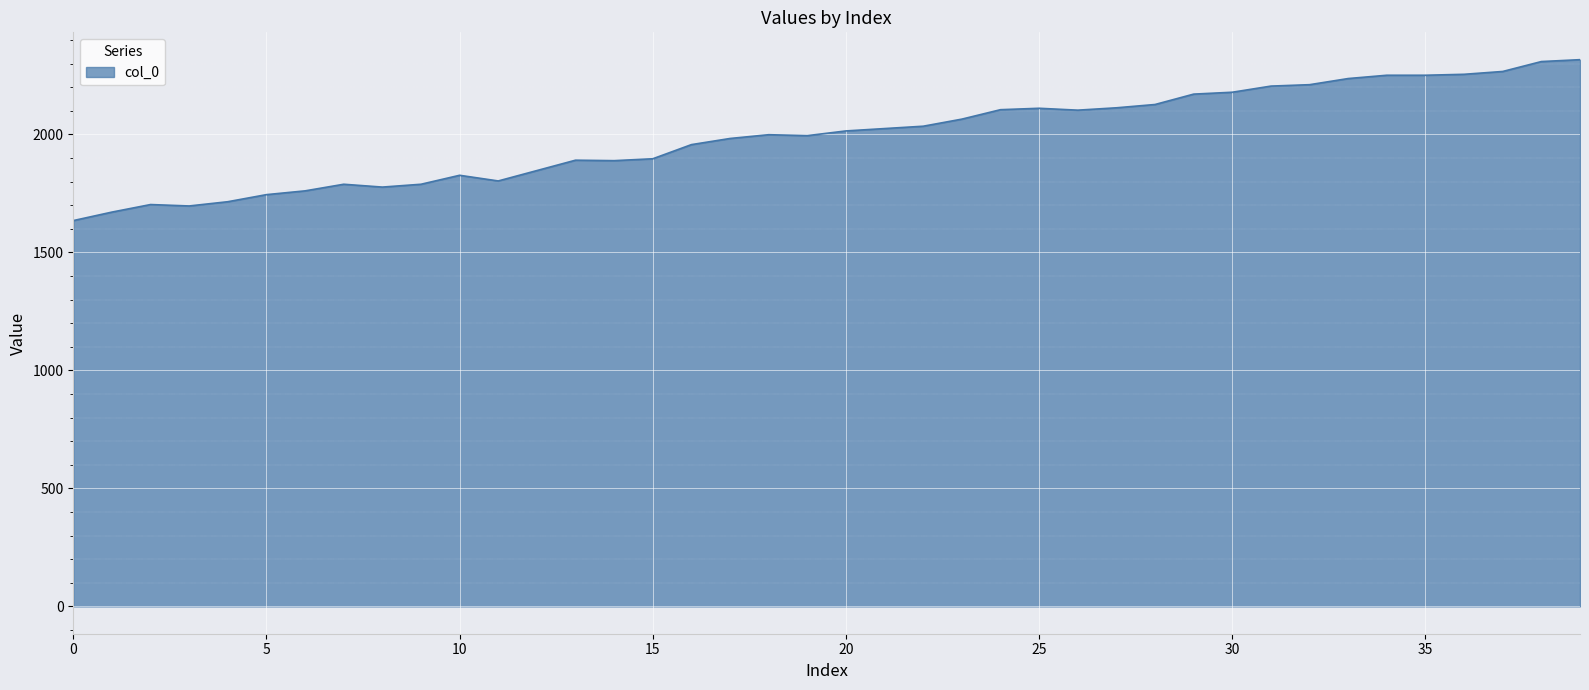

How many categories are shown in the chart?

40